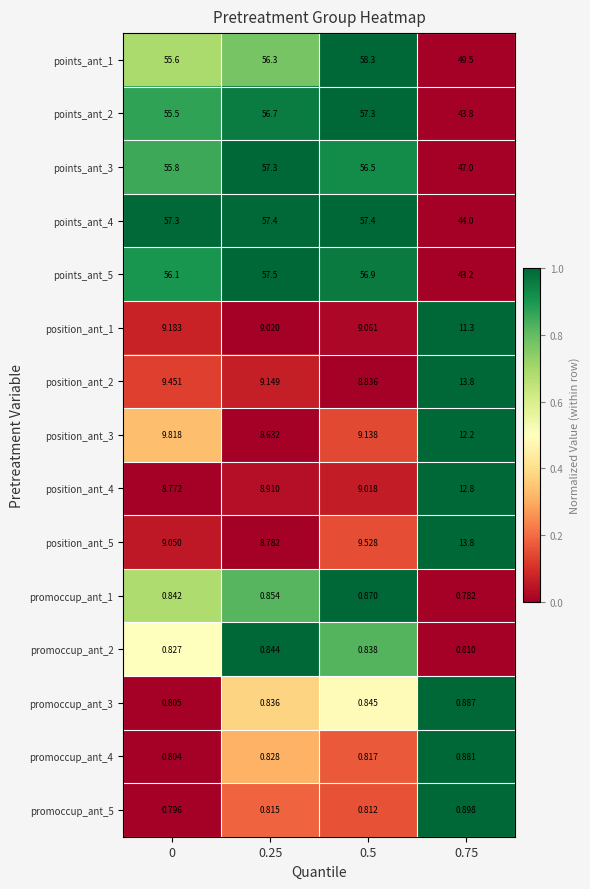

Is the value of promoccup_ant_5 at 0.25 greater than the value of promoccup_ant_4 at 0.25?

No